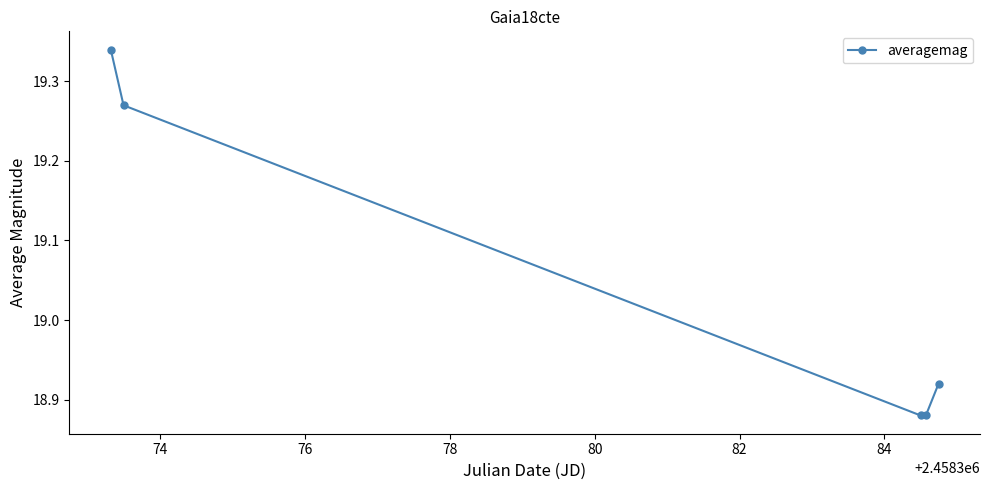

How many values are between 18 and 19?

3